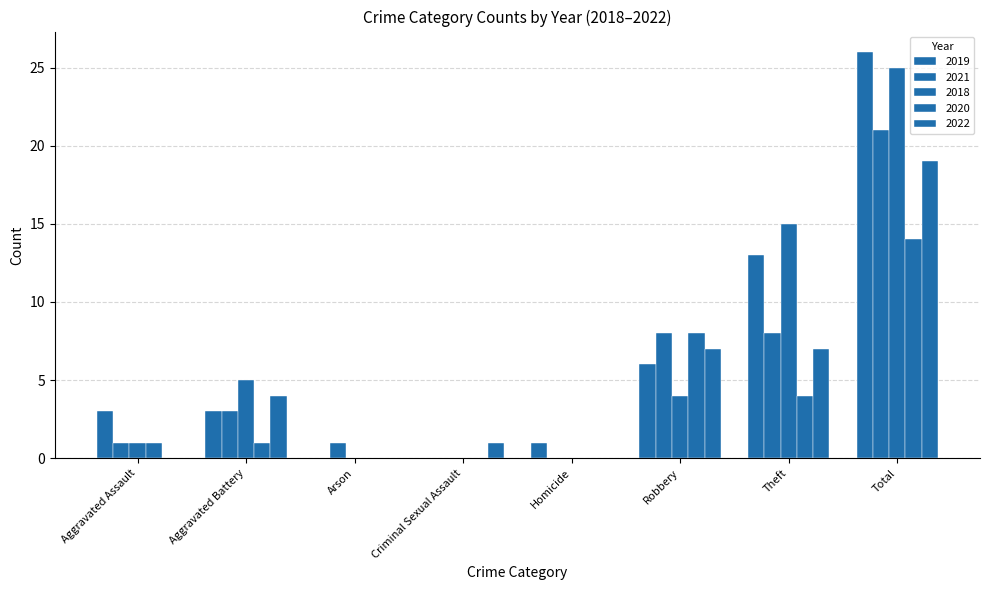

How many data points does each series have?

8